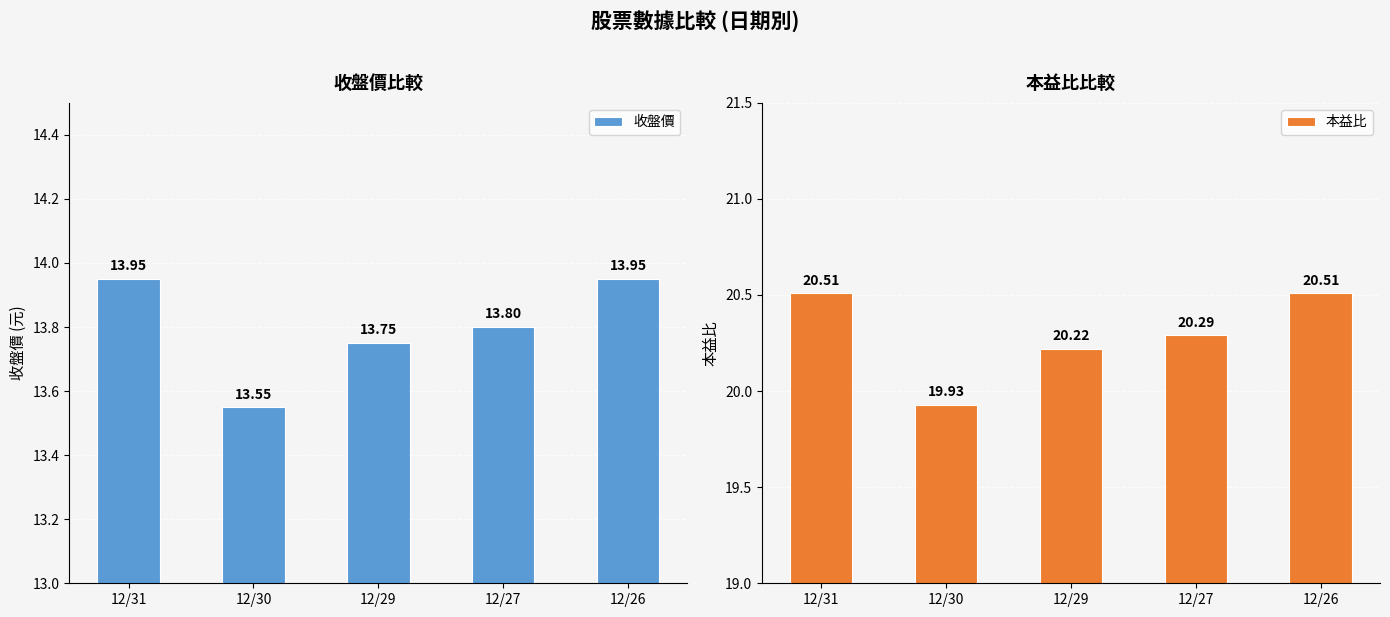

Reading right to left, list all the values displayed in this chart.

收盤價: 13.9	13.8	13.8	13.6	13.9
本益比: 20.5	20.3	20.2	19.9	20.5